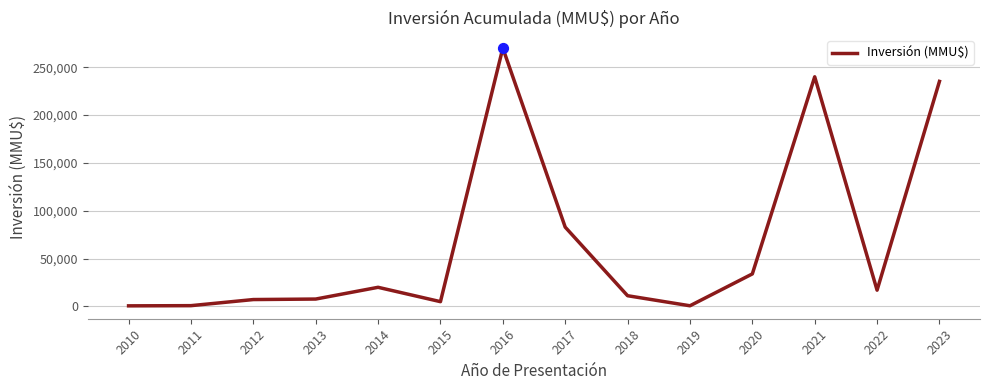

What is the change in value from 2014 to 2016?

+250000